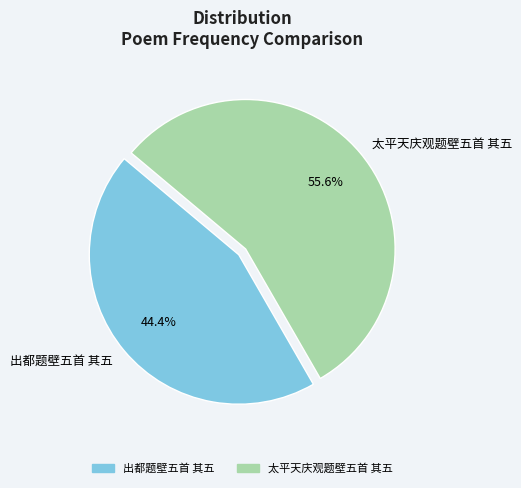

To the nearest percent, what is the combined percentage of 太平天庆观题壁五首 其五 and 出都题壁五首 其五?

100%